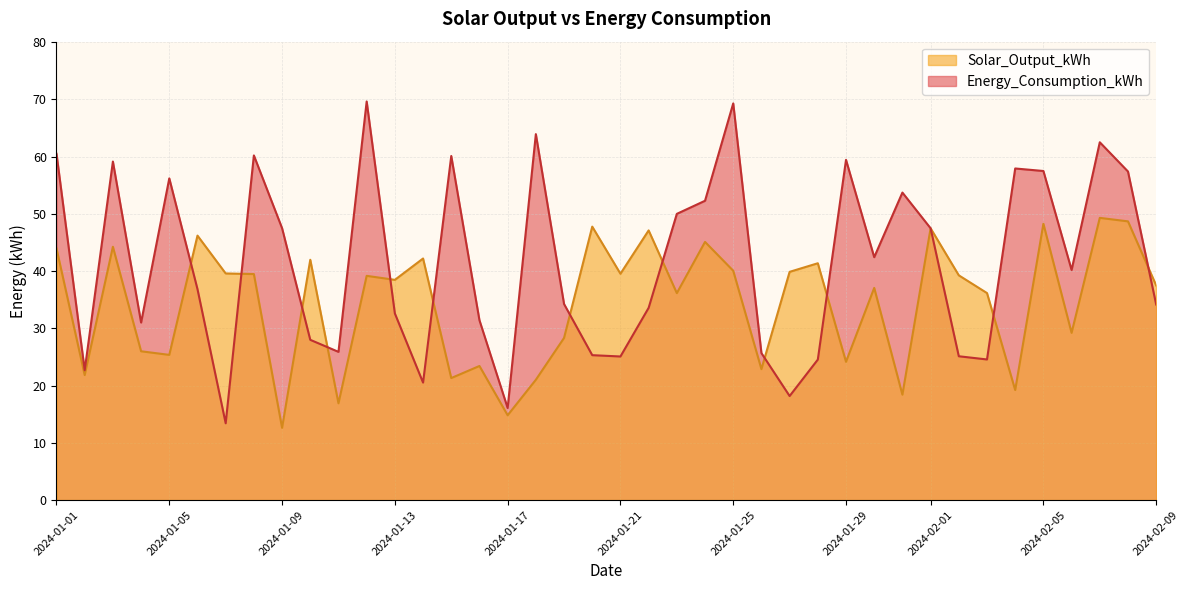

What is the label of the 36th point from the left?

2024-02-05